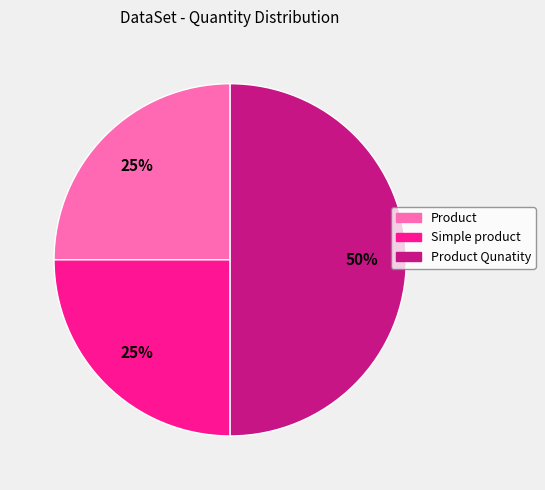

To the nearest percent, what is the difference between the largest and smallest slice percentages?

25%